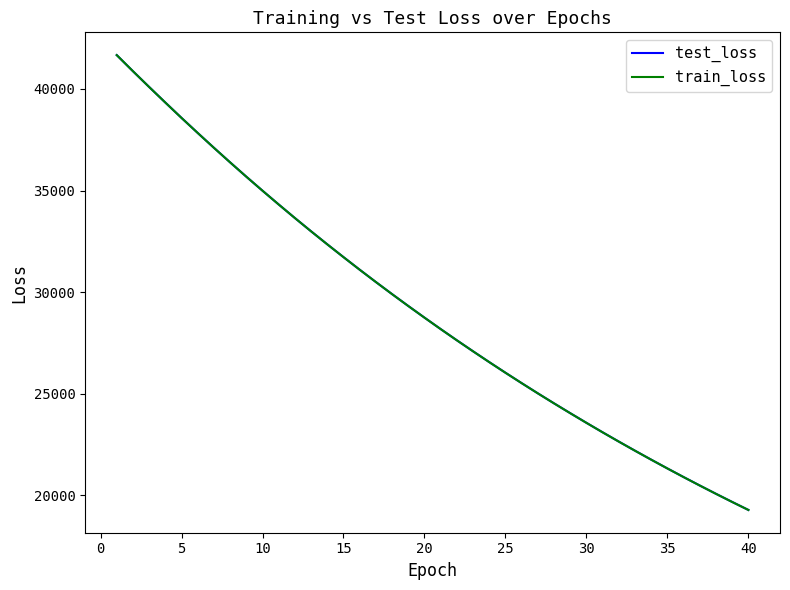

What is the smallest value displayed?

19269.7